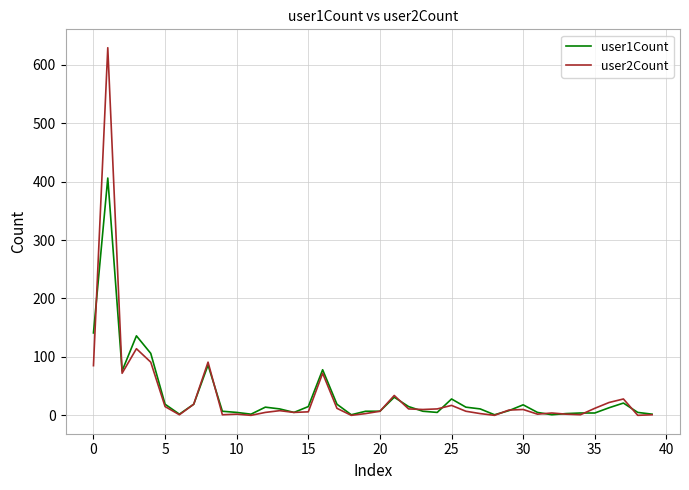

What is the maximum value shown in the chart?

629